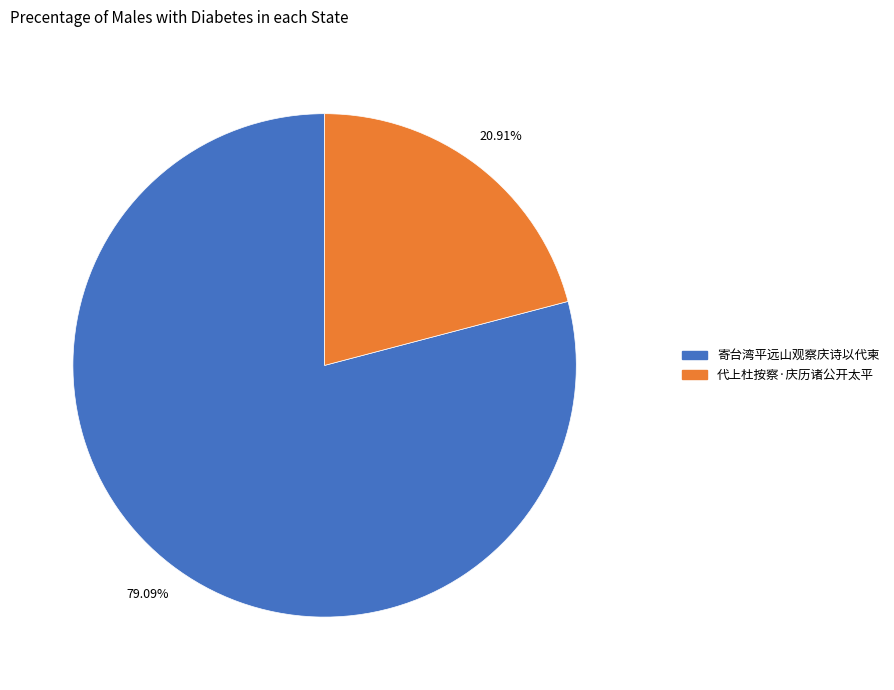

What percentage is NOT represented by 代上杜按察·庆历诸公开太平?

79.1%